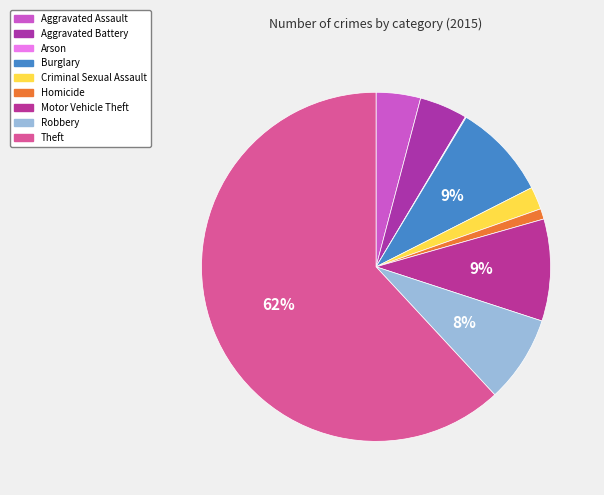

How many slices are in this pie chart?

9